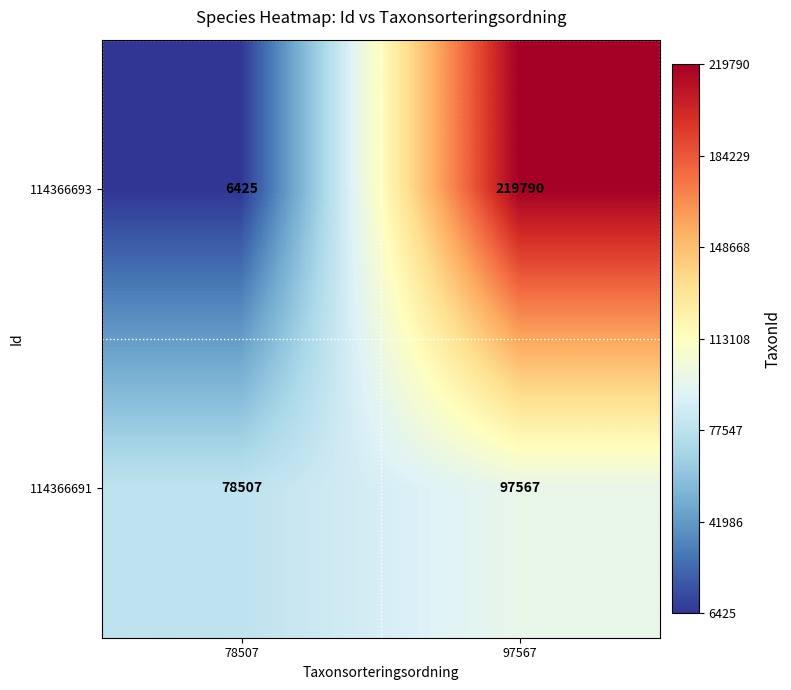

Rank the series by their average value, from highest to lowest.

114366693, 114366691